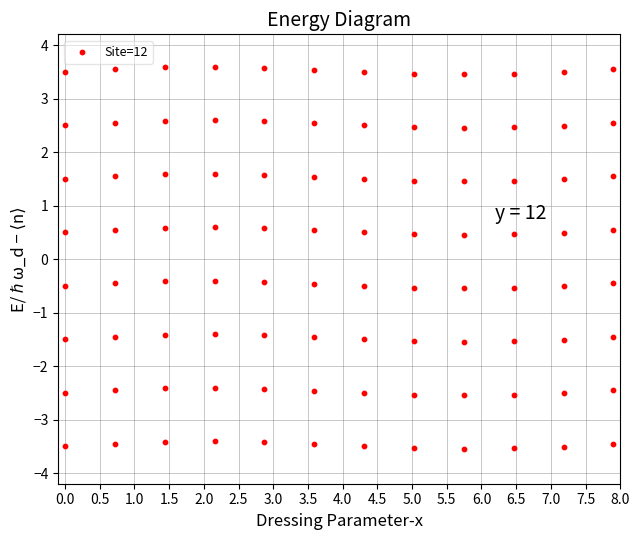

How many data points are displayed?

96